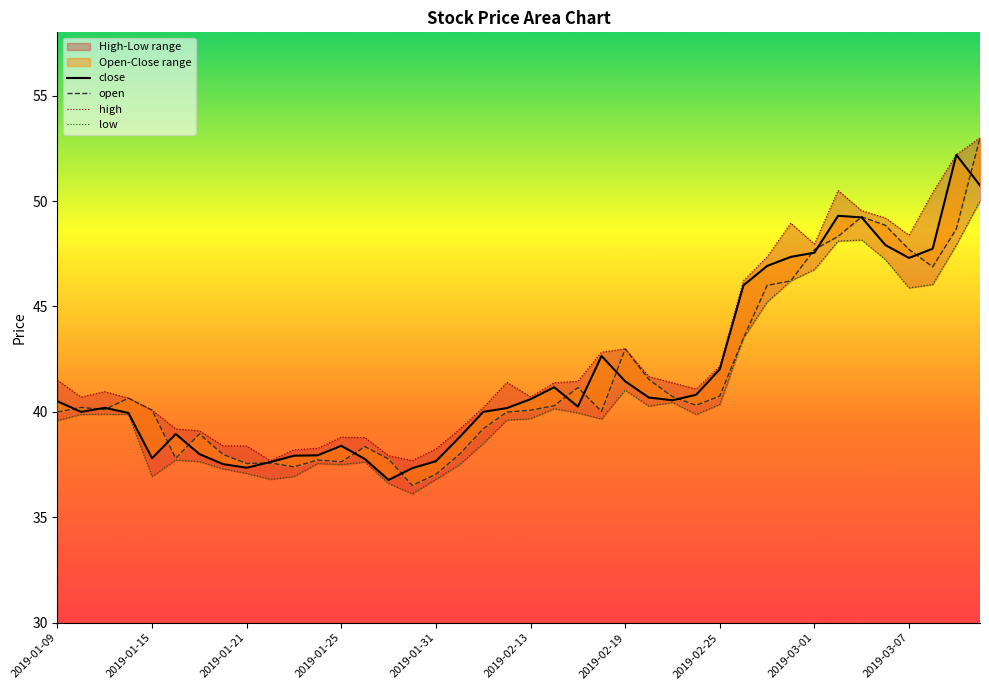

Which series has the widest spread of values?

open